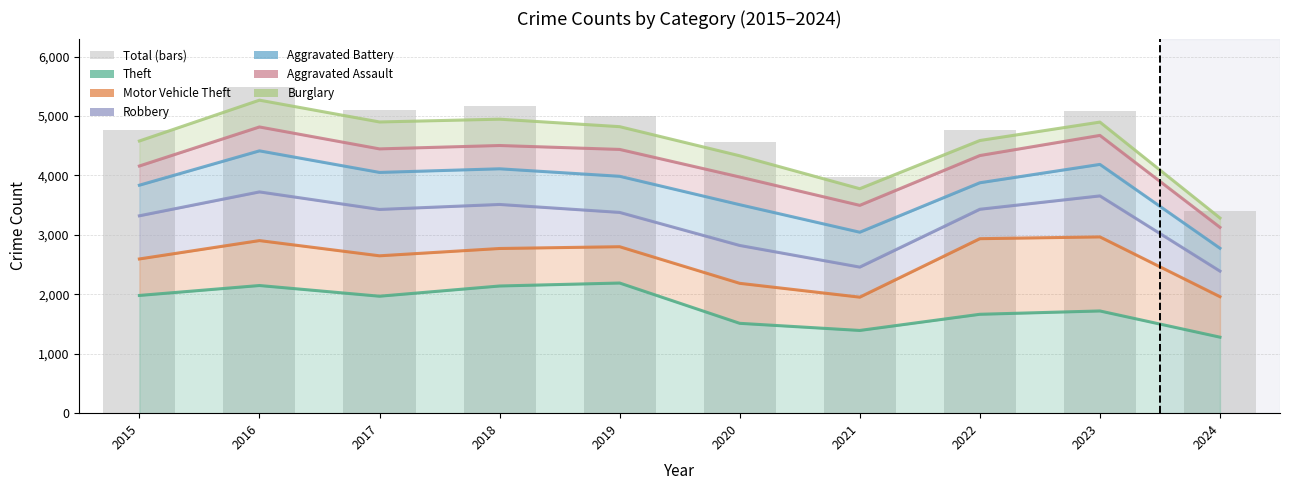

Where does the Motor Vehicle Theft series first go above 2771?

2016